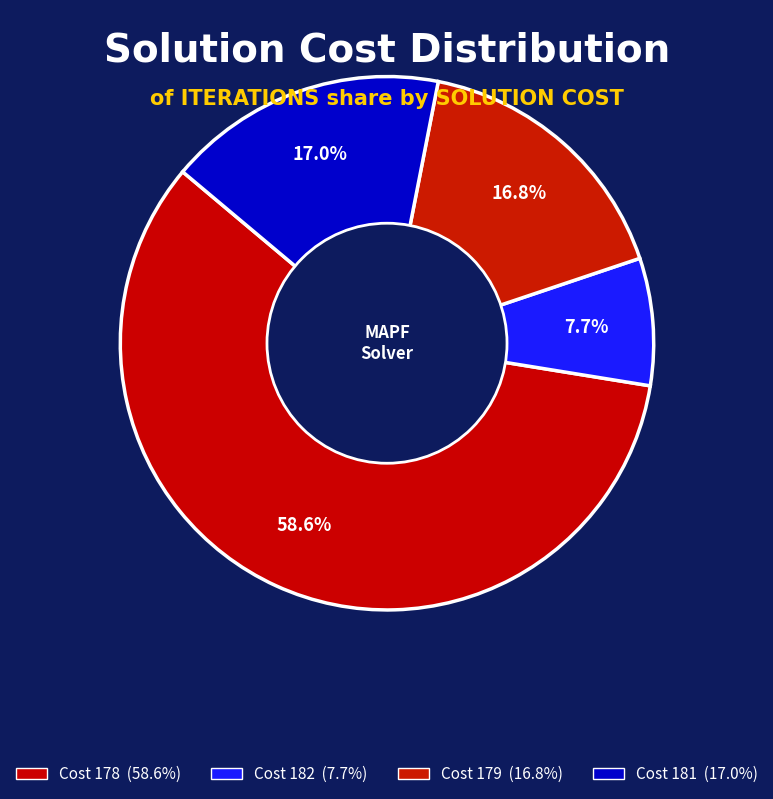

How many slices are in this pie chart?

4